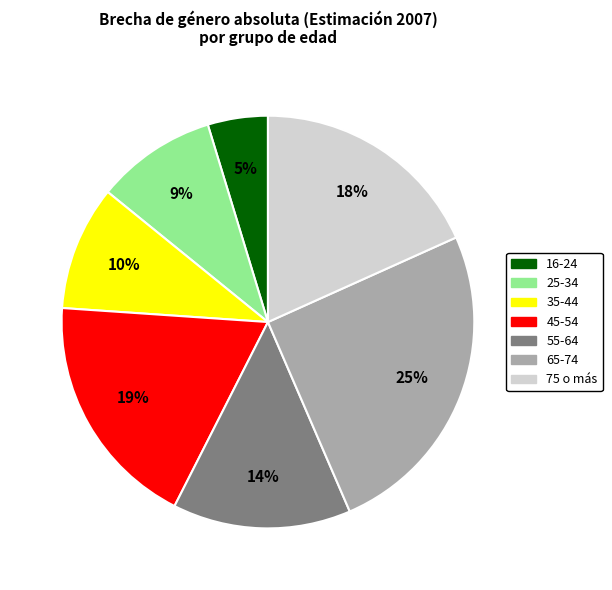

Is there a majority slice in this chart?

No